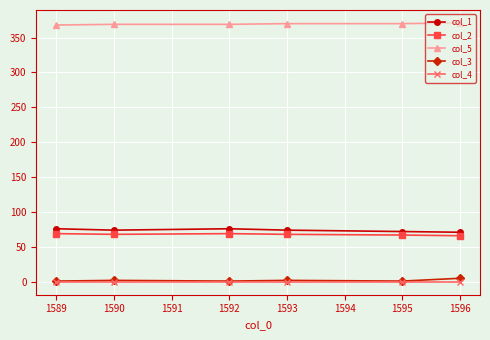

Is the value of col_1 at 1592 greater than the value of col_5 at 1593?

No